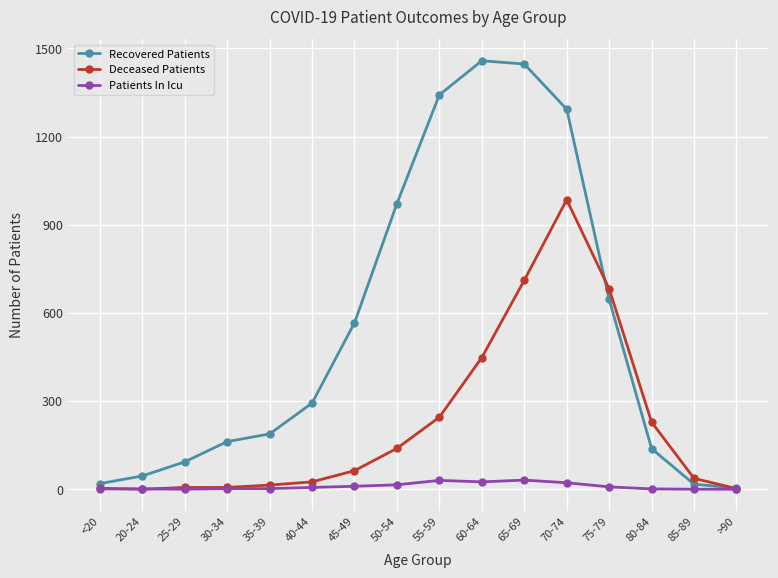

True or false: Deceased Patients has more than 0 interior local peaks.

True